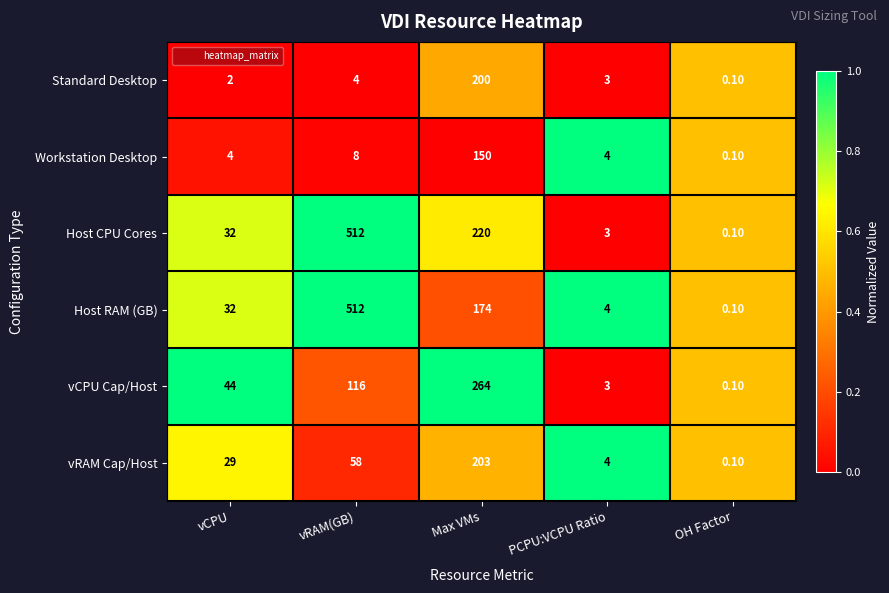

At which category does the chart reach its peak across all series?

vRAM(GB)